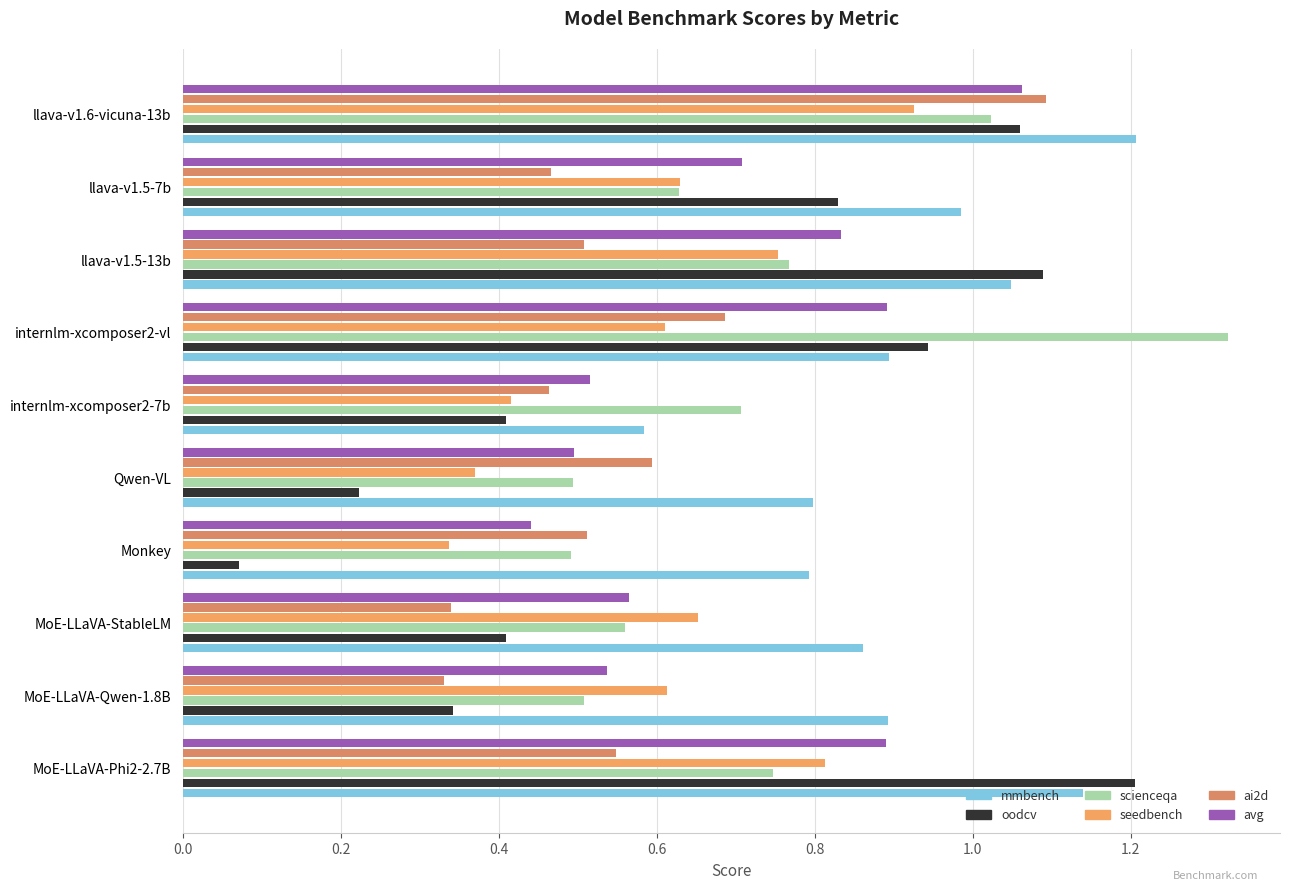

At how many categories does at least one series exceed 0?

10